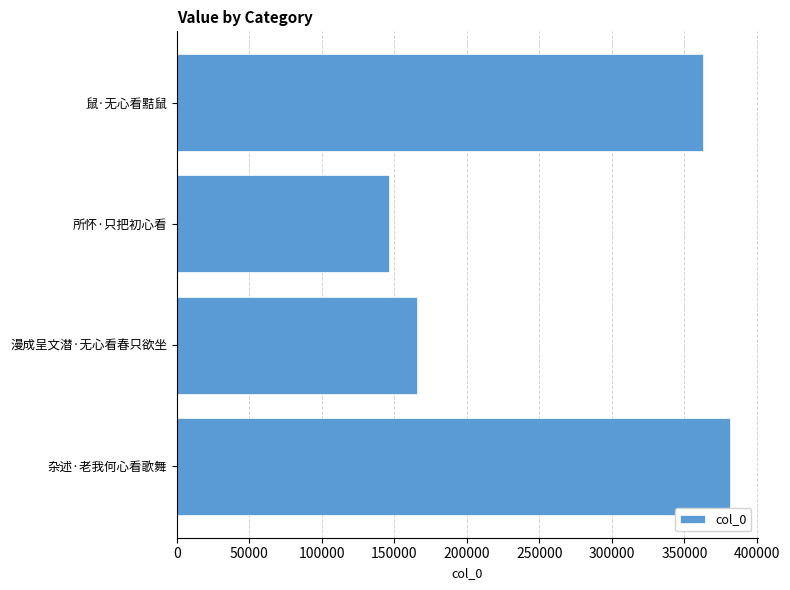

Rank the categories by value from lowest to highest.

所怀·只把初心看, 漫成呈文潜·无心看春只欲坐, 鼠·无心看黠鼠, 杂述·老我何心看歌舞